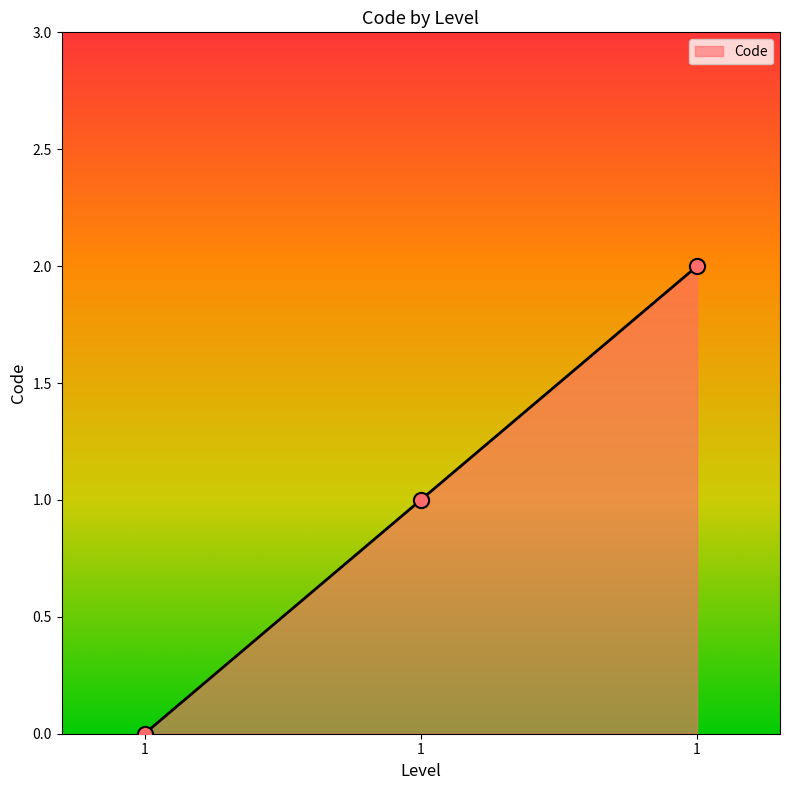

Which has a higher value, 1 or 1?

1